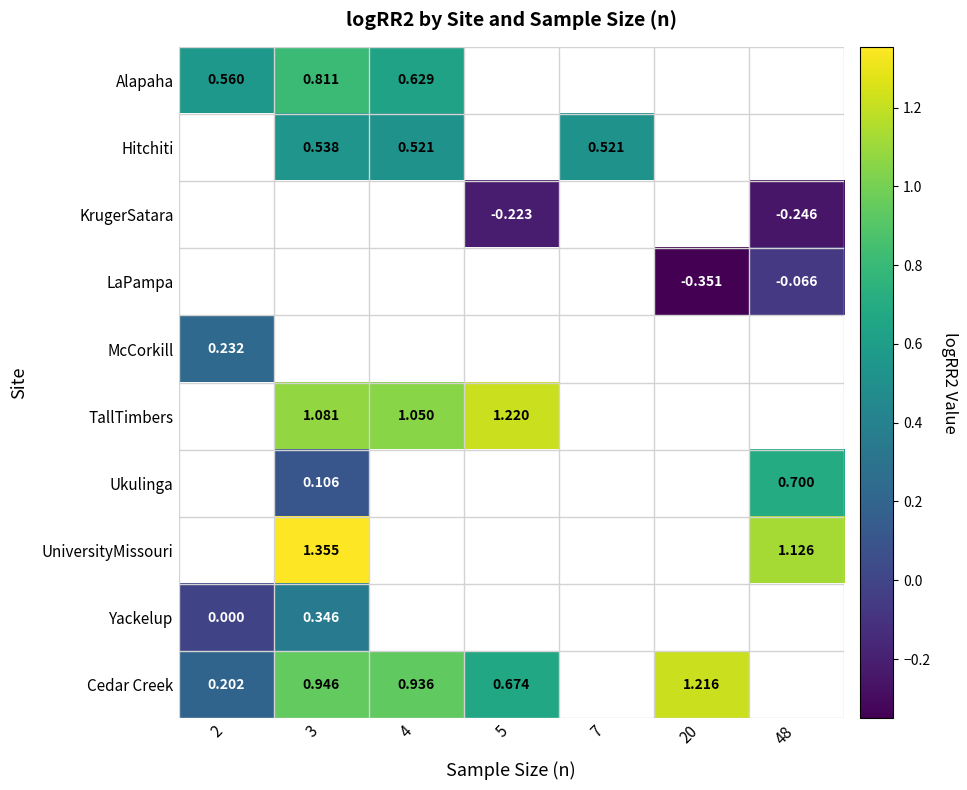

Which series has the widest spread of values?

Cedar Creek